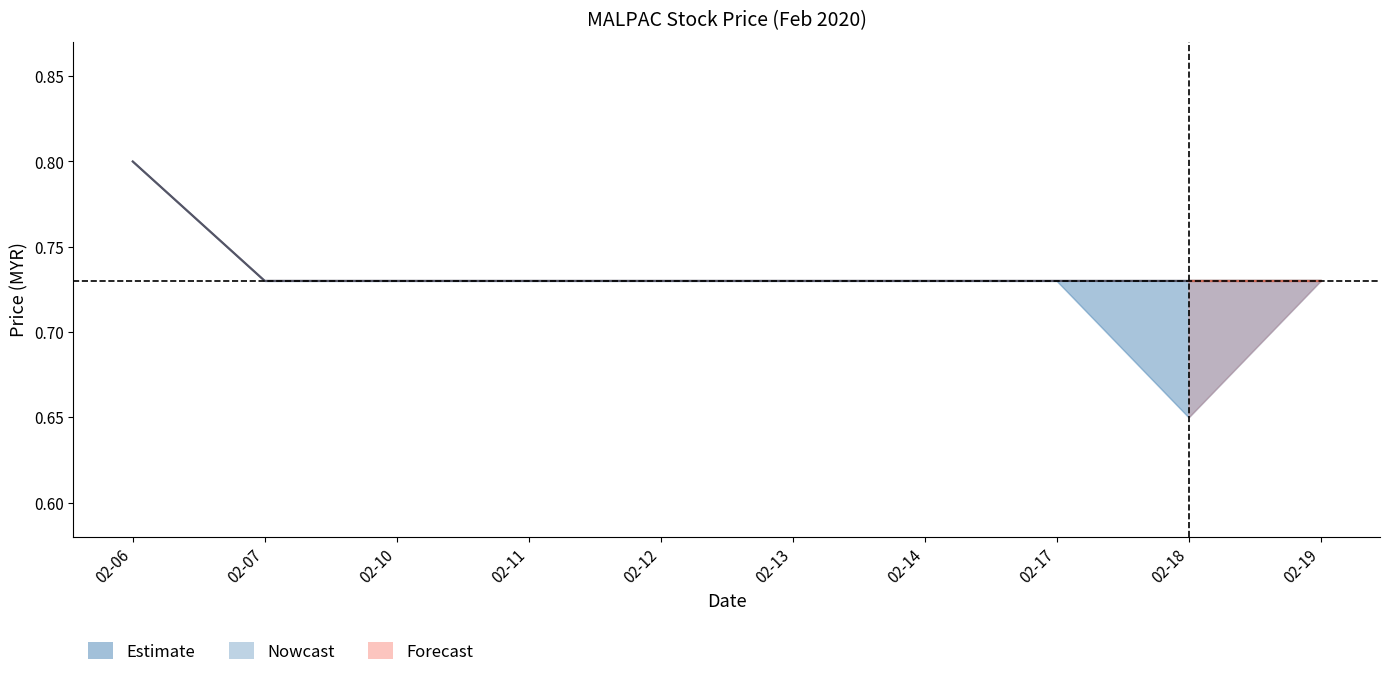

Count the values in the range 0 to 1.

10